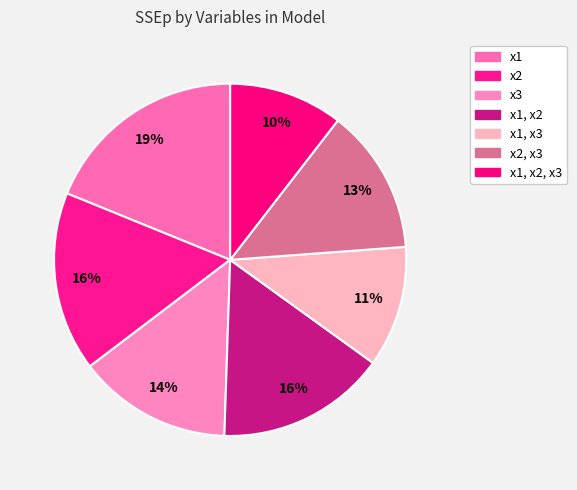

Which slice is the largest?

x1